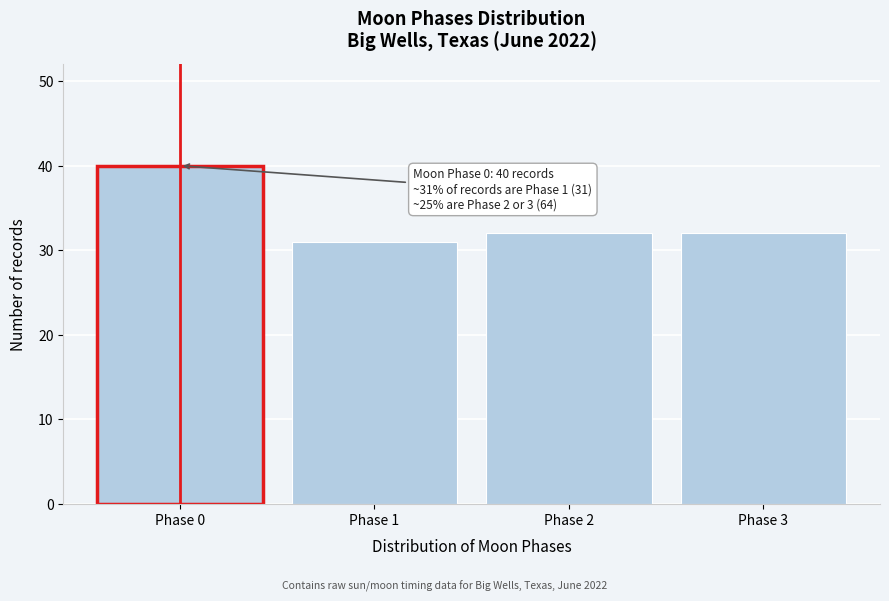

Reading left to right, what are all the values shown in this chart?

Phase 0=40	Phase 1=31	Phase 2=32	Phase 3=32